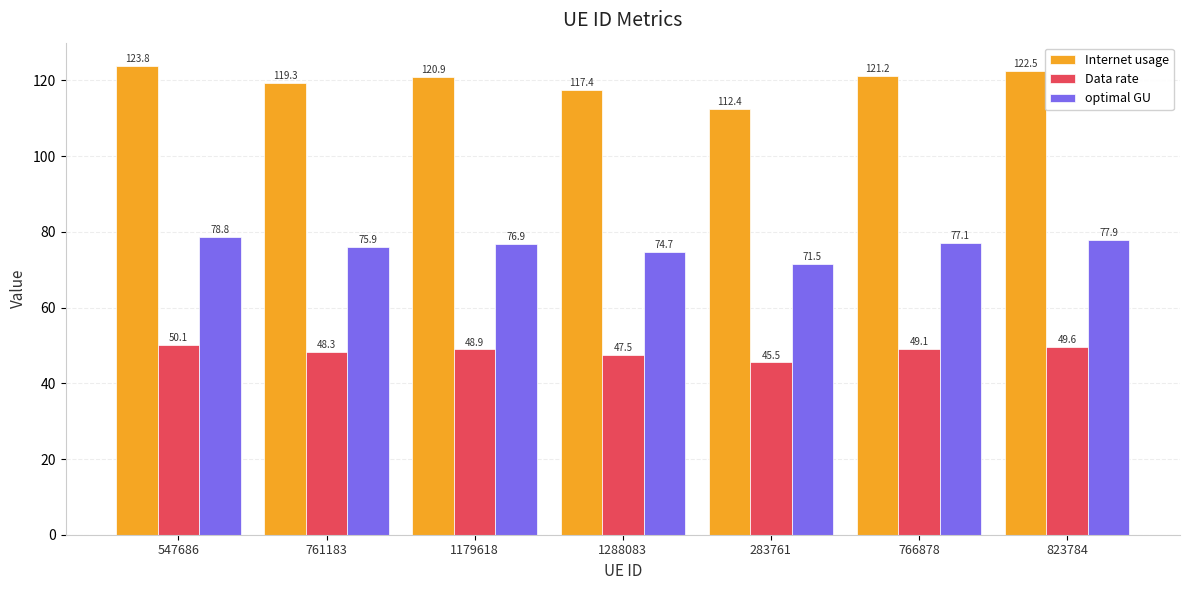

Where is optimal GU nearest to the value 75?

1288083